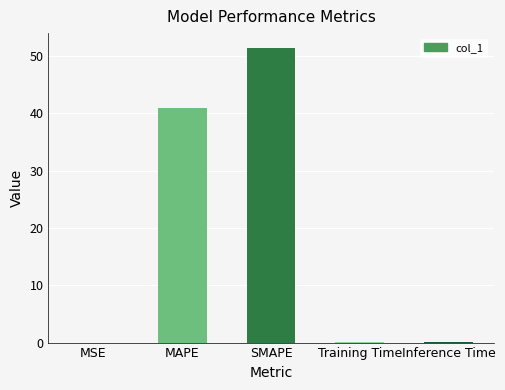

What is the change in value from MAPE to SMAPE?

+10.5